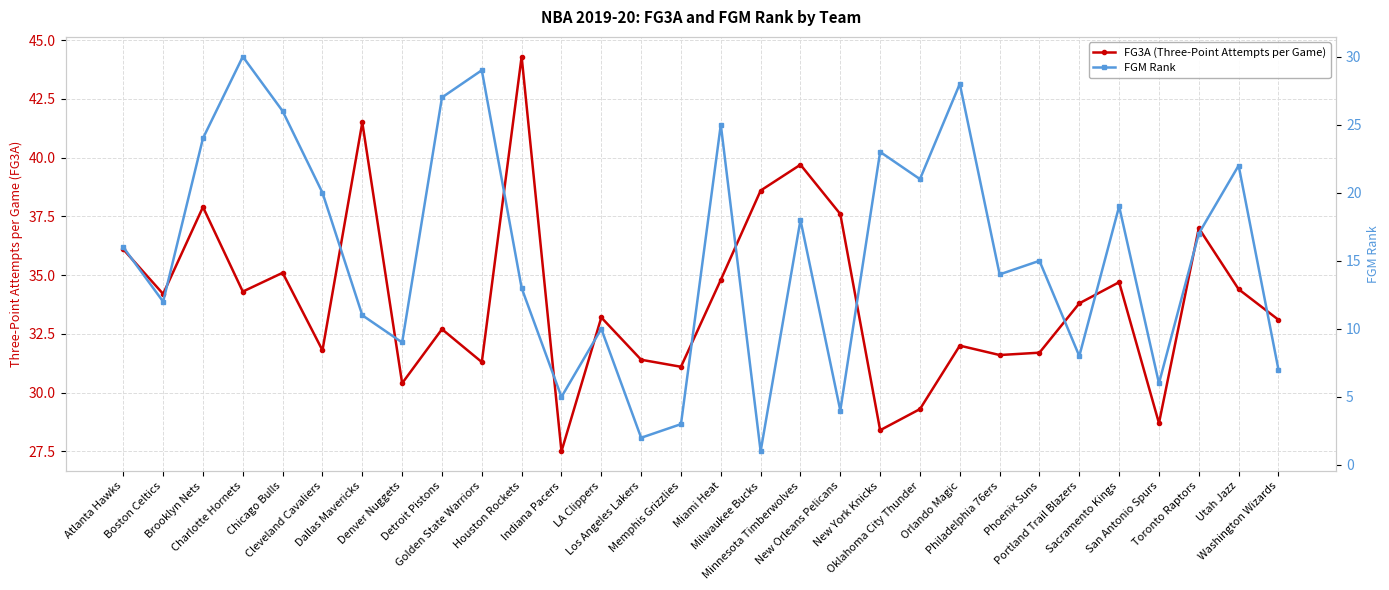

True or false: FGM Rank and FG3A (Three-Point Attempts per Game) intersect in this chart.

False